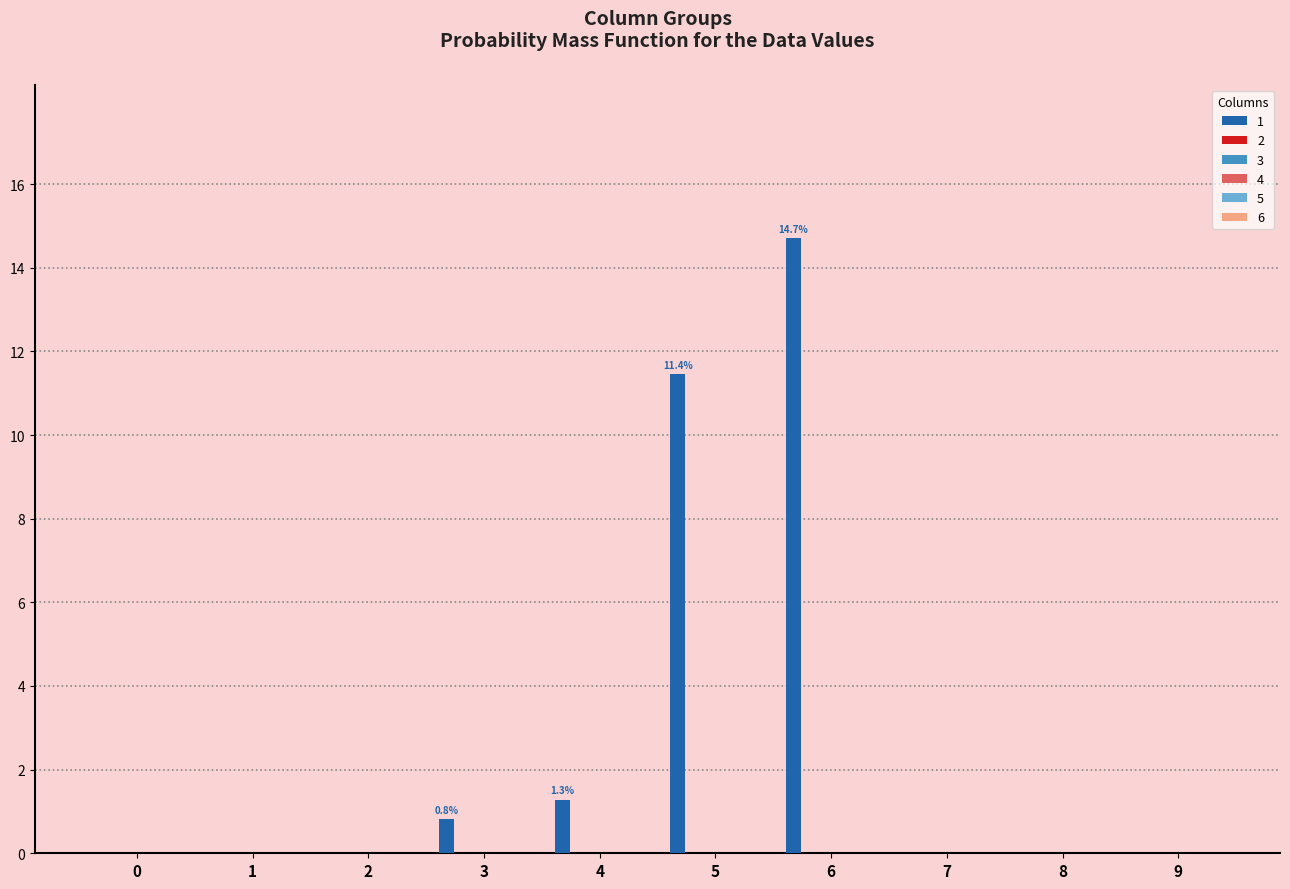

What is the maximum value shown in the chart?

14.7